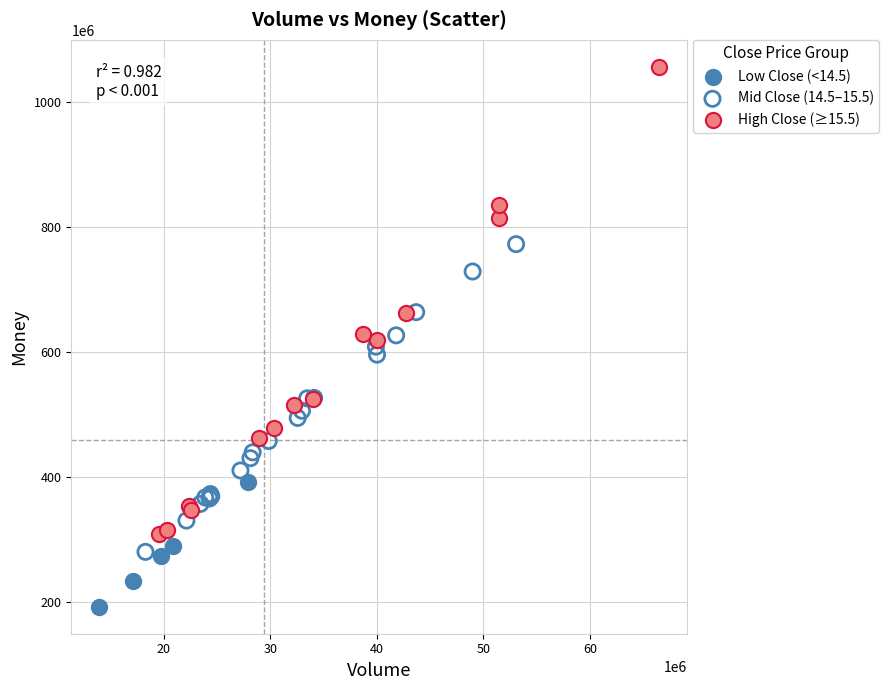

Which series reaches the maximum Y coordinate?

High Close (≥15.5)